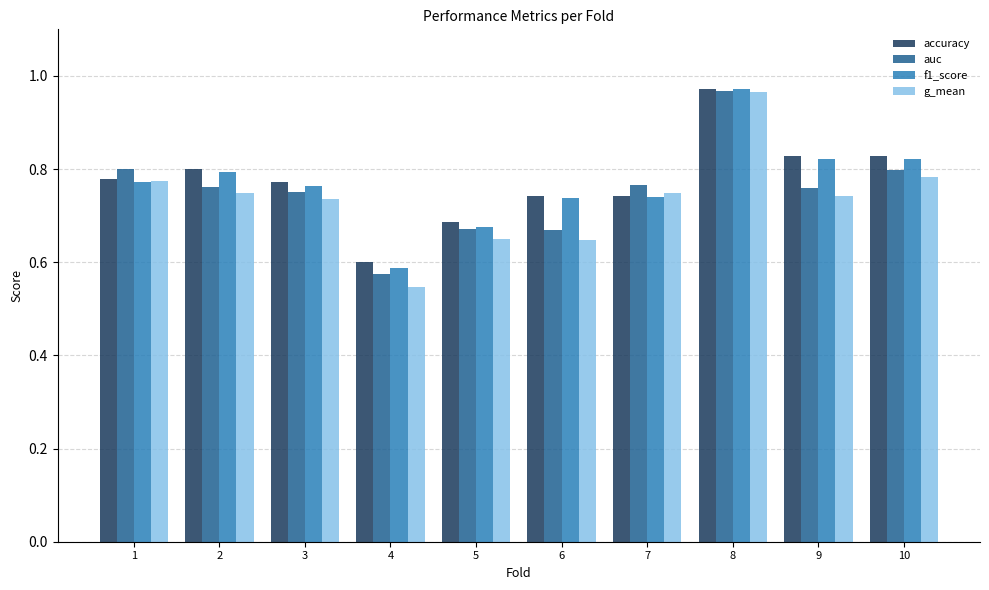

The auc series shows 0.8 at 10. True or false?

True